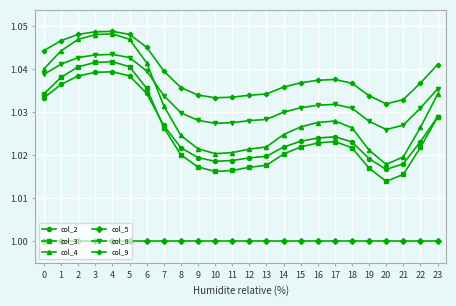

True or false: col_8 and col_5 intersect in this chart.

False